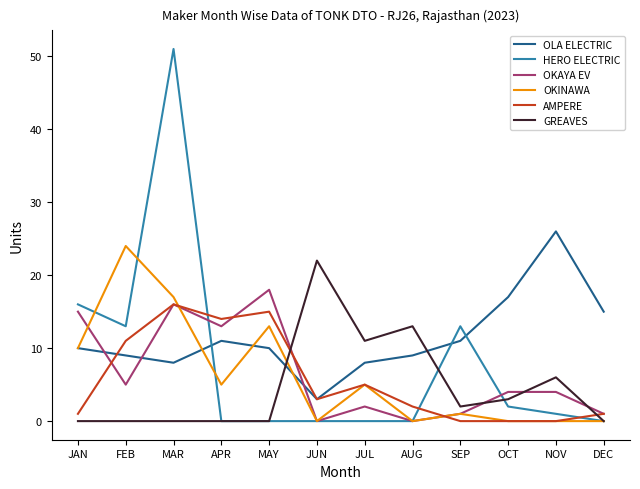

Does the chart display data point markers on the line(s)?

No